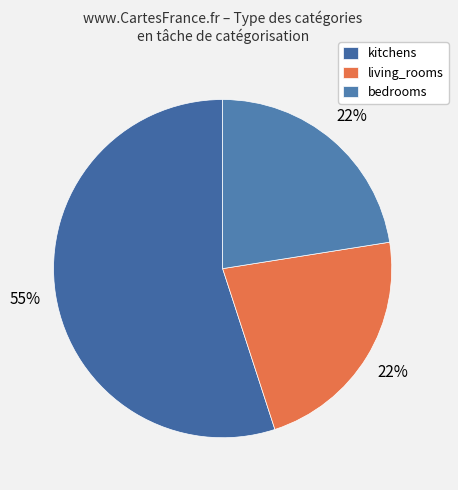

How many segments does this pie chart have?

3